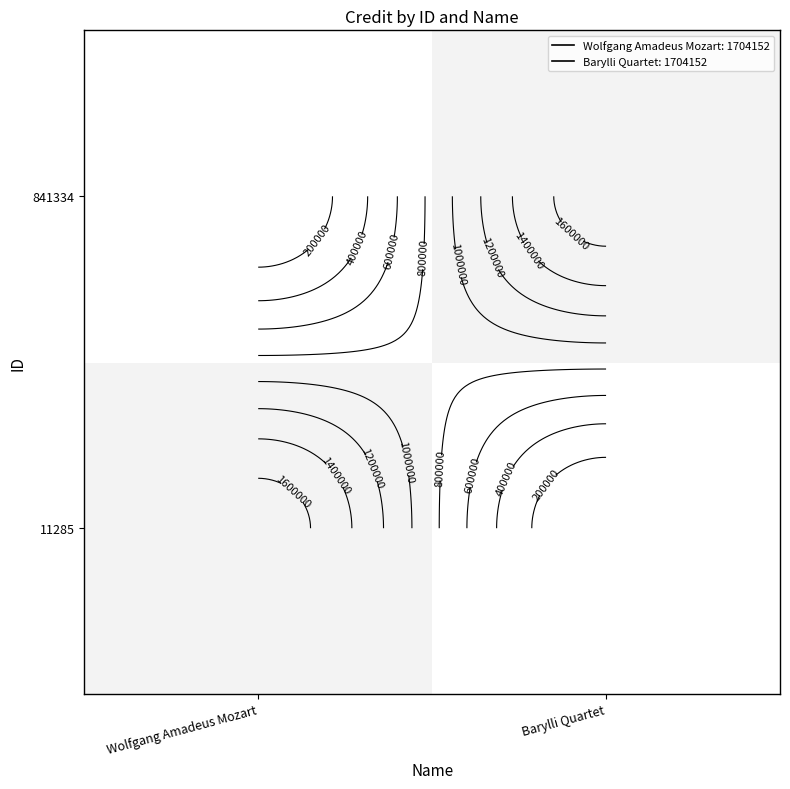

At how many categories does at least one series exceed 456988?

2